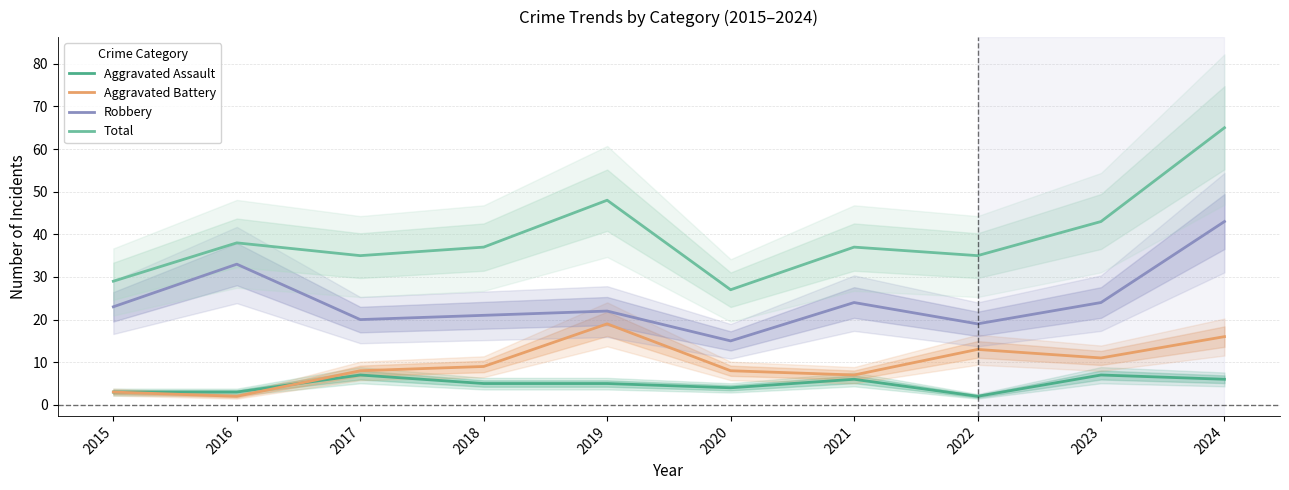

How many interior local peaks does the Aggravated Assault series have?

3